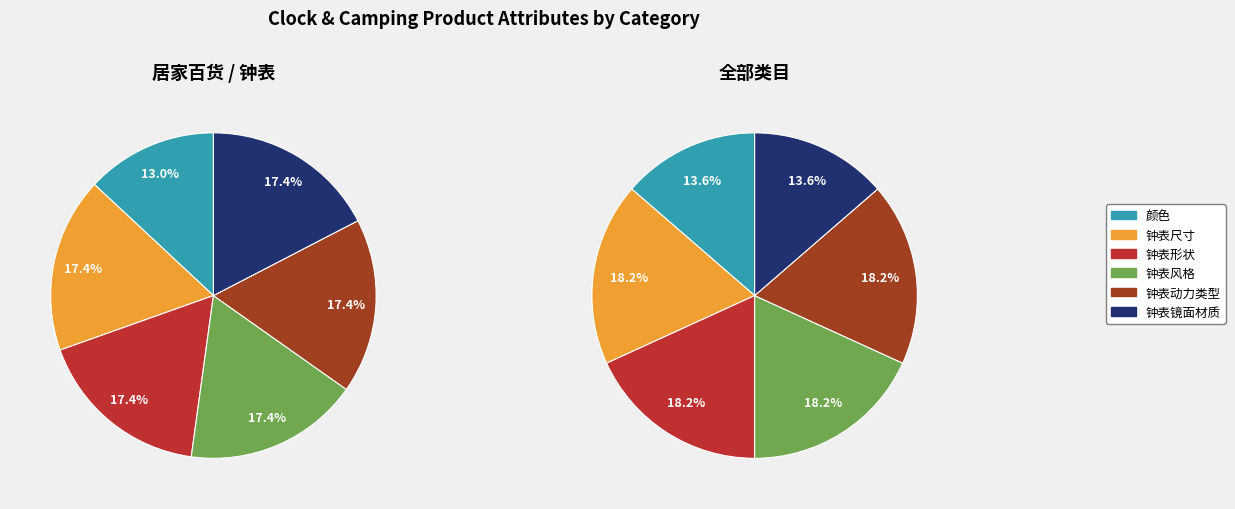

Count the number of slices in the pie.

6